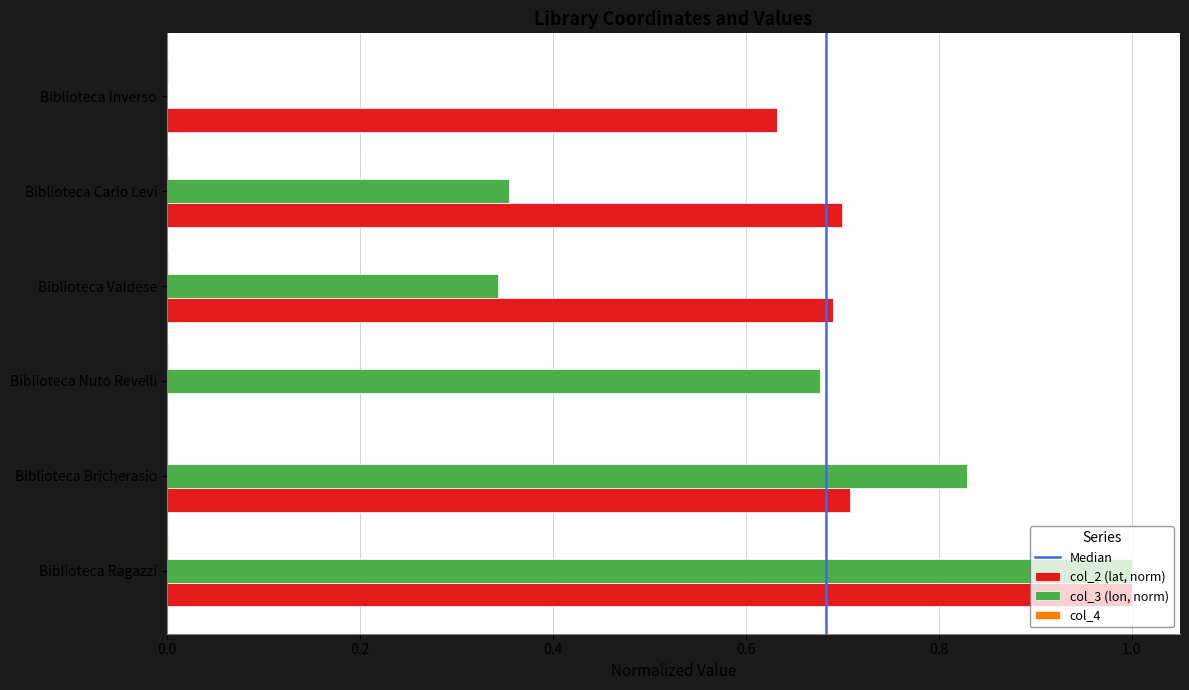

Is it true that col_3 (lon, norm) equals 0.5 at Biblioteca Inverso?

False